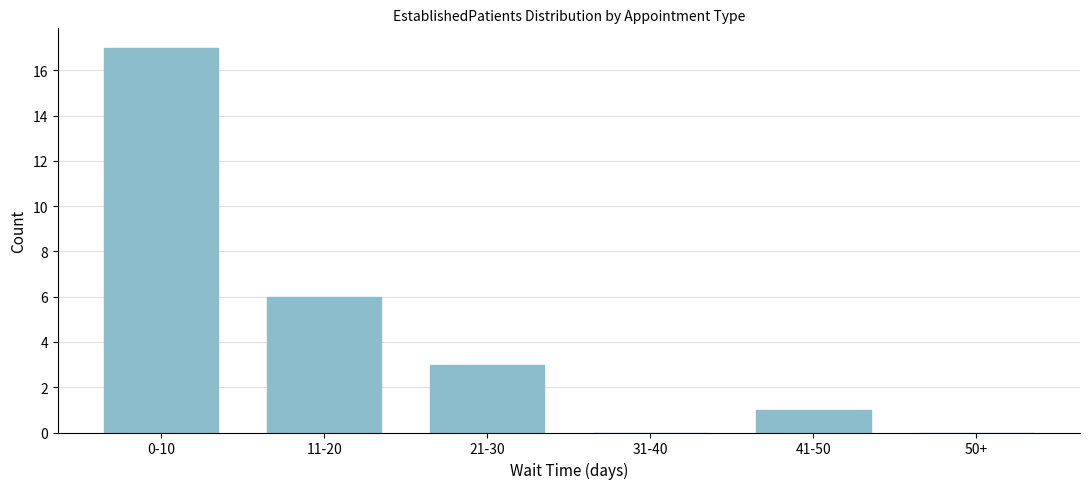

Reading left to right, what are all the values shown in this chart?

0-10=17	11-20=6	21-30=3	31-40=0	41-50=1	50+=0